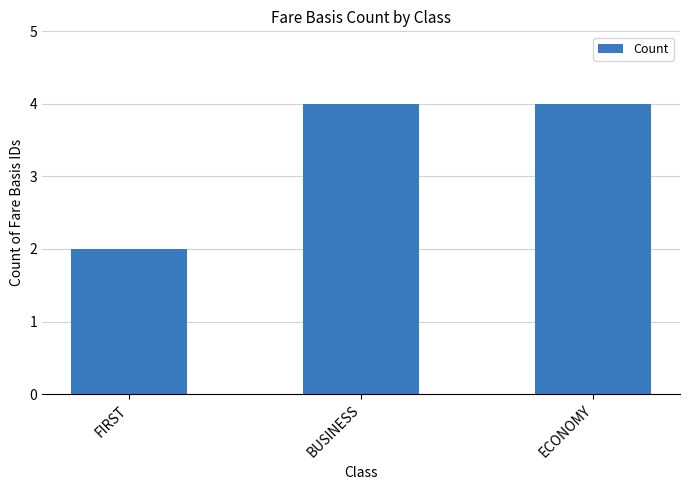

What is the label of the 1st bar from the left?

FIRST